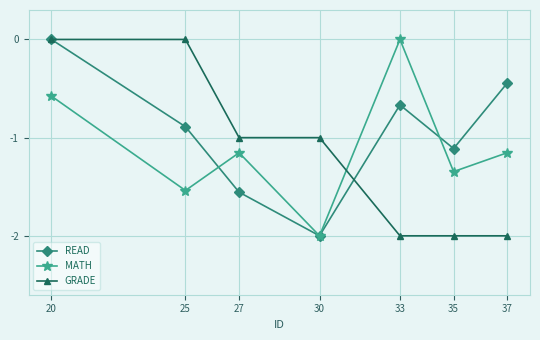

Which series has the largest total across all categories?

READ